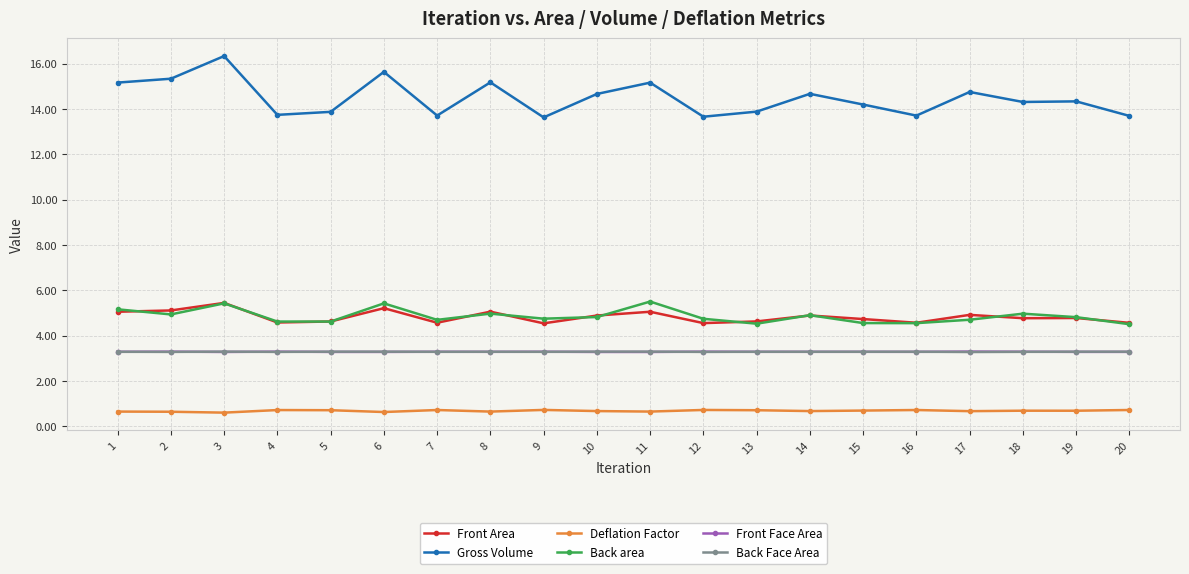

What is the maximum value for Gross Volume?

16.3